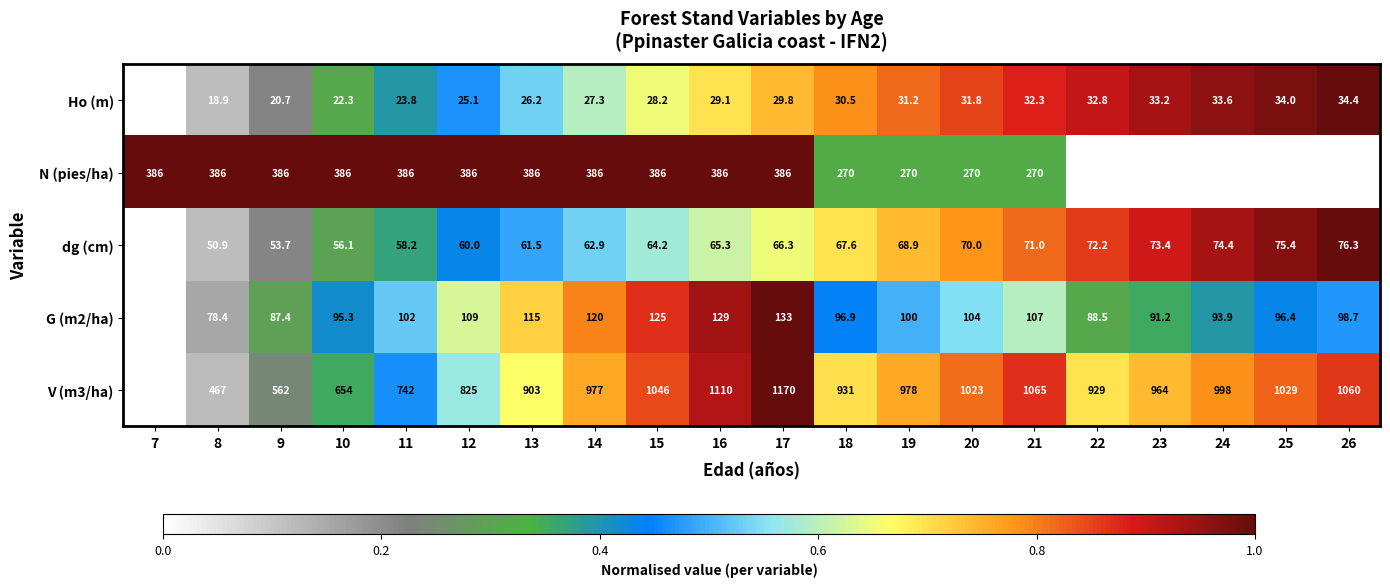

Which series has the largest total across all categories?

V (m3/ha)